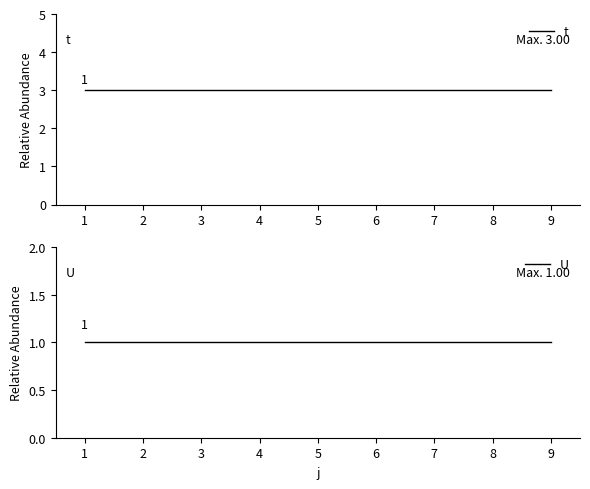

Which has a higher value, 2 or 7?

2